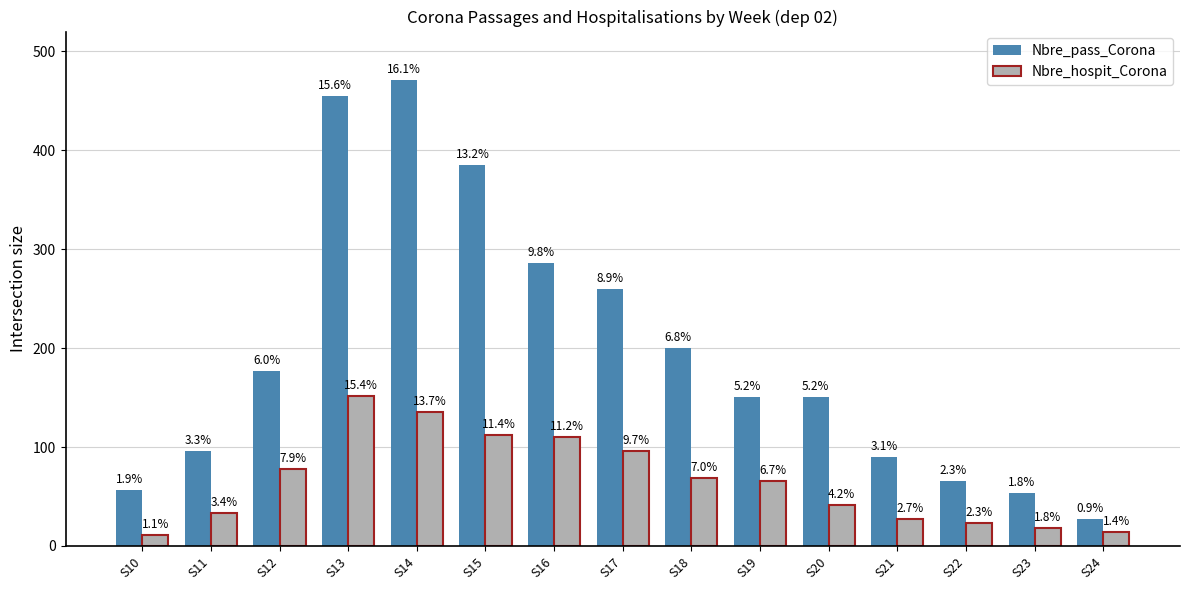

How many bars are there in total?

30